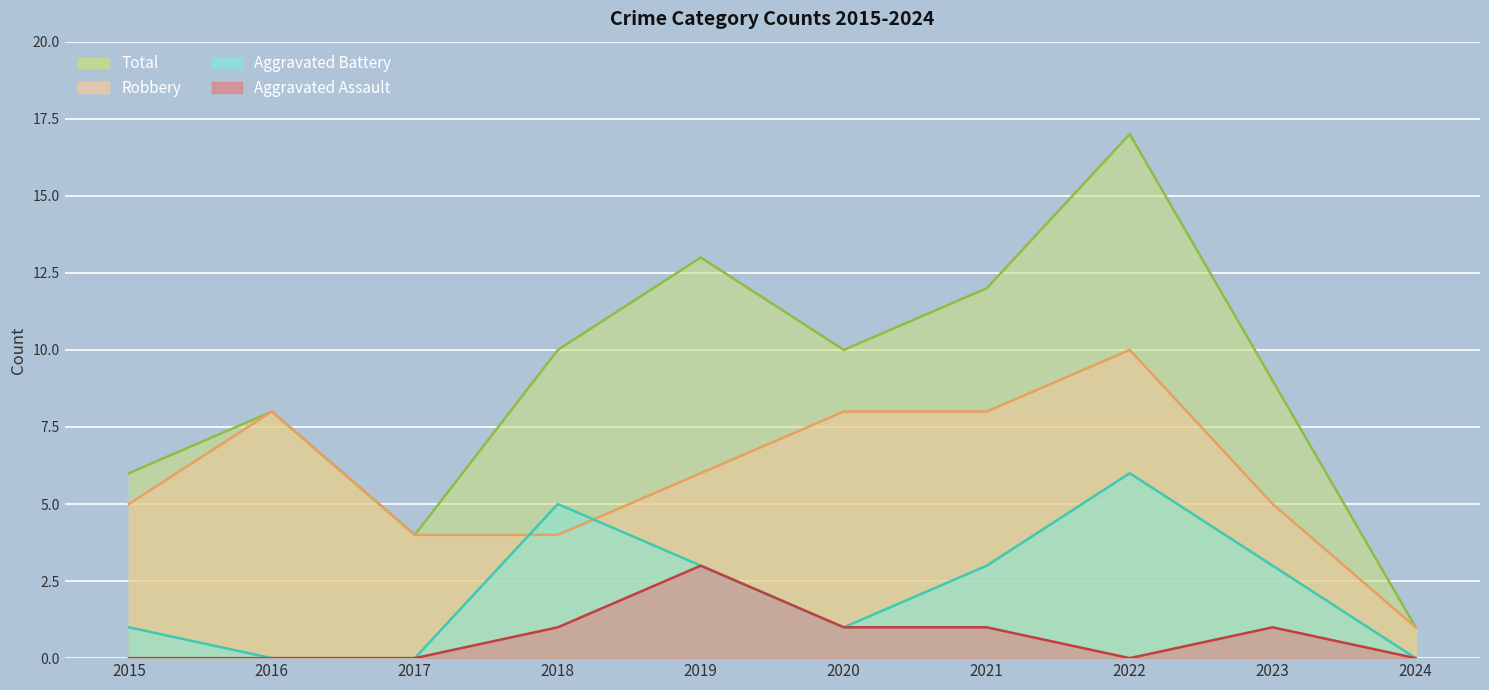

Rank the series at 2020 from highest to lowest value.

Total, Robbery, Aggravated Assault, Aggravated Battery